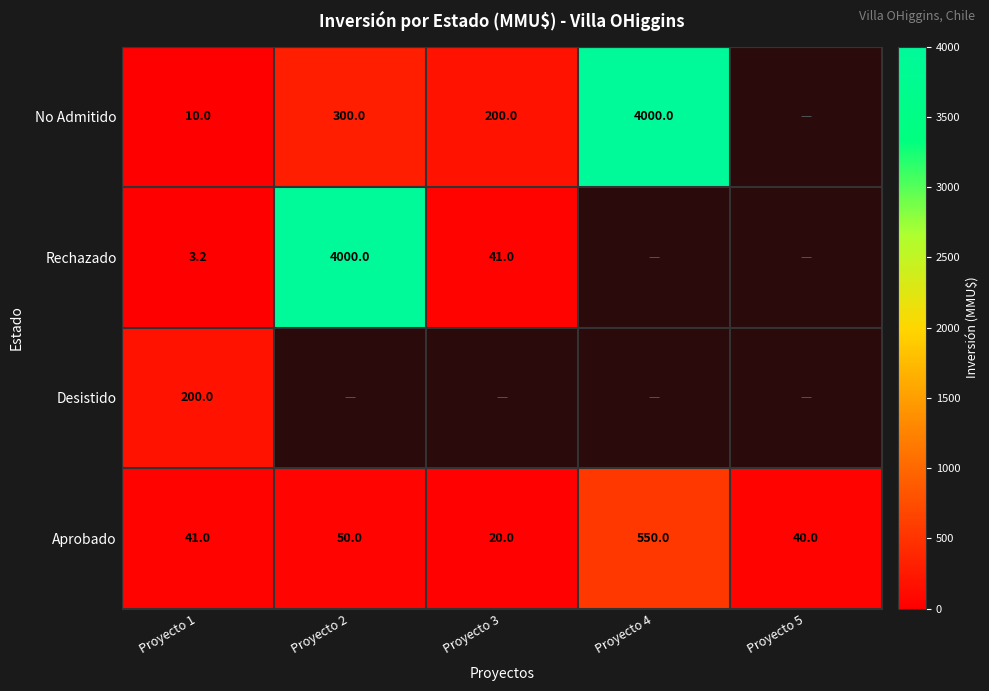

What is the difference between the No Admitido values at Proyecto 2 and Proyecto 4?

3700.0